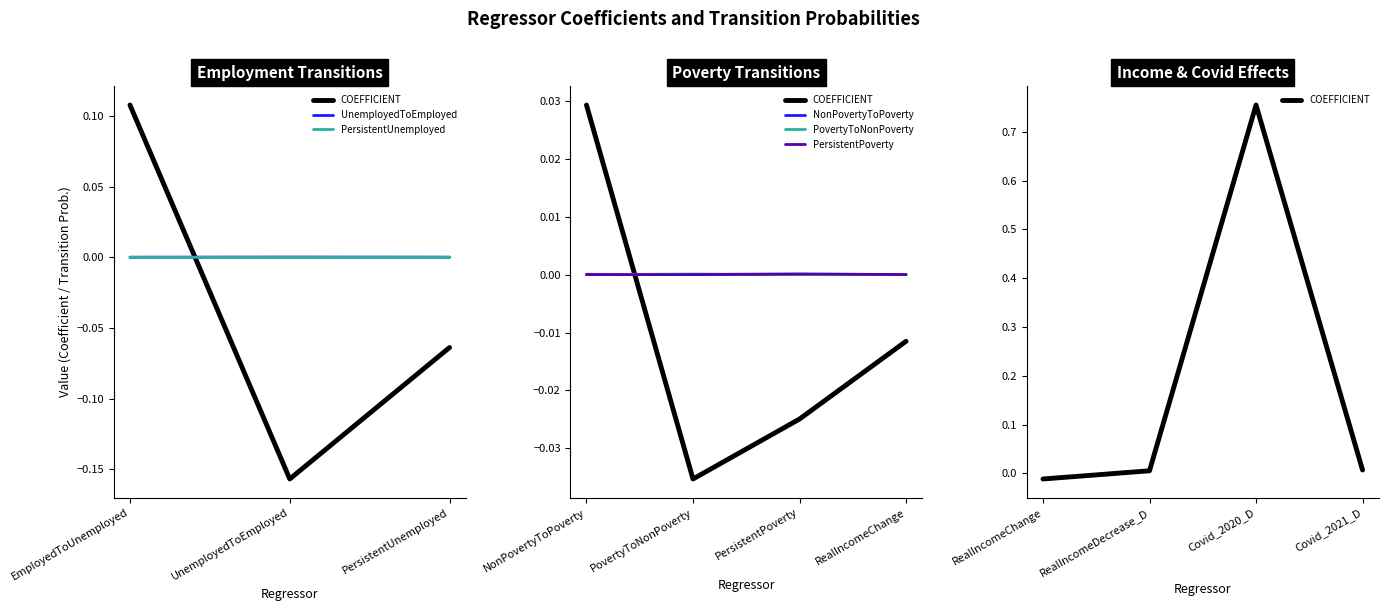

Reading left to right, list all the values displayed in this chart.

COEFFICIENT: 0.1	-0.2	-0.1	0.0	-0.0	-0.0	-0.0	0.0	0.8	0.0
UnemployedToEmployed: 0.0	0.0	0.0	0.0	0.0	0.0	0.0	0.0	0.0	0.0
PersistentUnemployed: 0.0	0.0	0.0	0.0	0.0	0.0	0.0	0.0	0.0	0.0
NonPovertyToPoverty: 0.0	0.0	0.0	0.0	0.0	0.0	0.0	0.0	0.0	0.0
PovertyToNonPoverty: 0.0	0.0	0.0	0.0	0.0	0.0	0.0	0.0	0.0	0.0
PersistentPoverty: 0.0	0.0	0.0	0.0	0.0	0.0	0.0	0.0	0.0	0.0